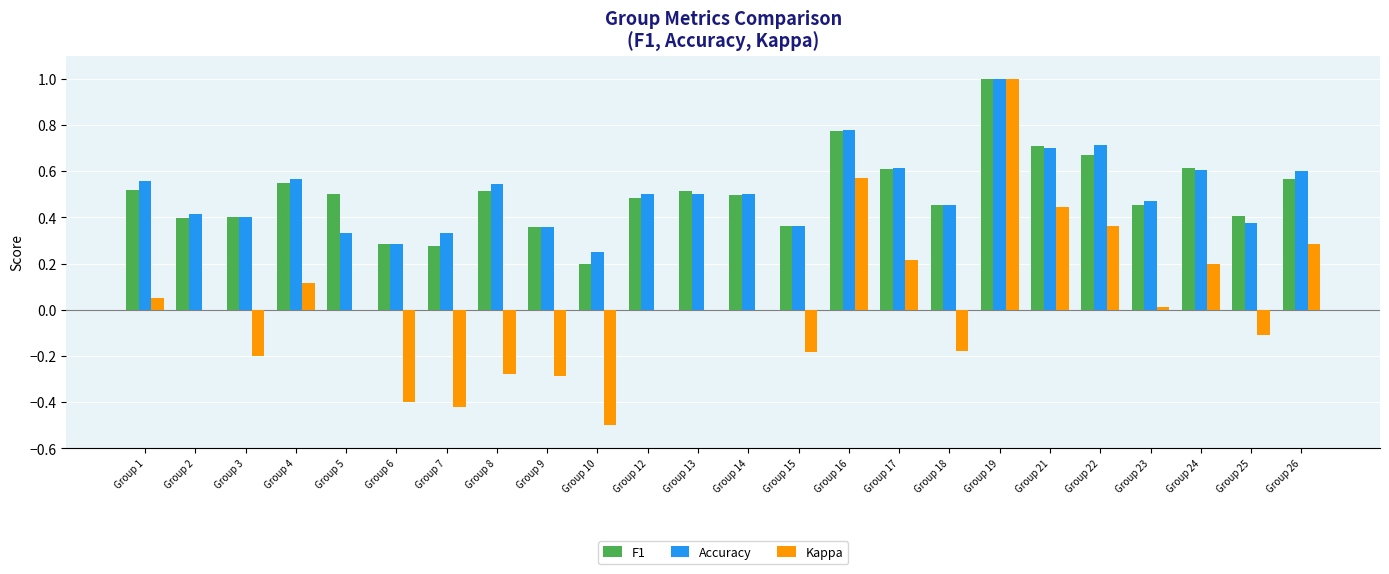

Between Group 7 and Group 9, which series saw the biggest shift?

Kappa